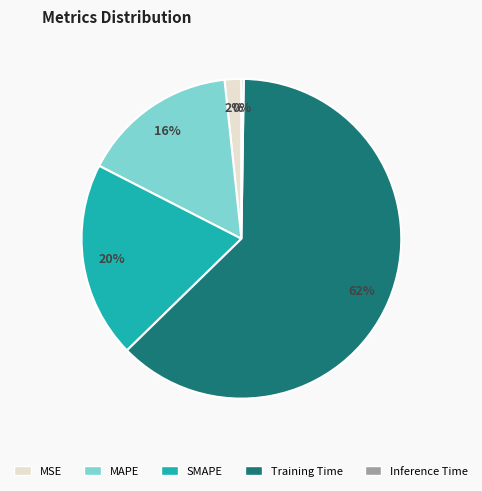

Which slice represents more than half of the pie?

Training Time